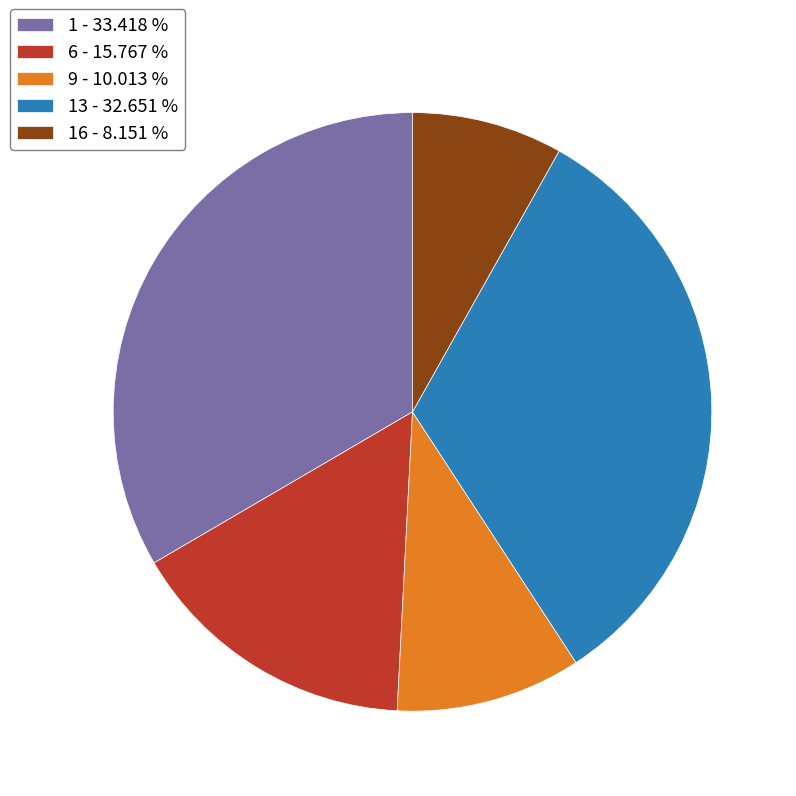

How many slices are in this pie chart?

5